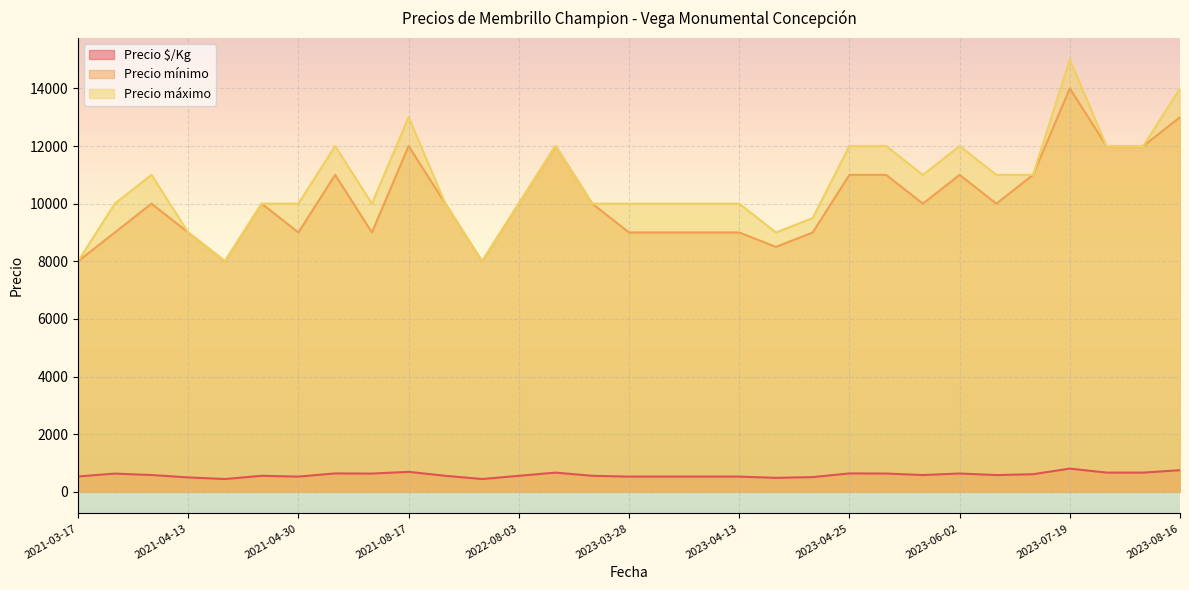

What is the difference between the maximum and minimum values in the Precio $/Kg series?

362